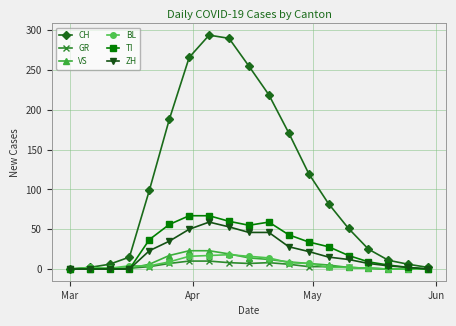

Rank the series by their maximum value, from lowest to highest.

GR, BL, VS, ZH, TI, CH